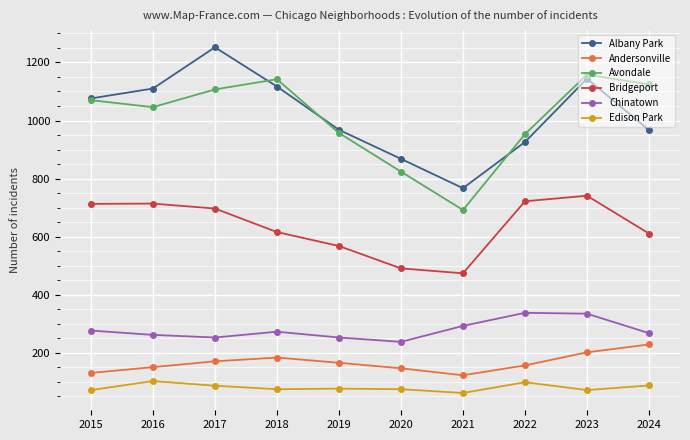

True or false: Bridgeport and Andersonville cross at least once.

False